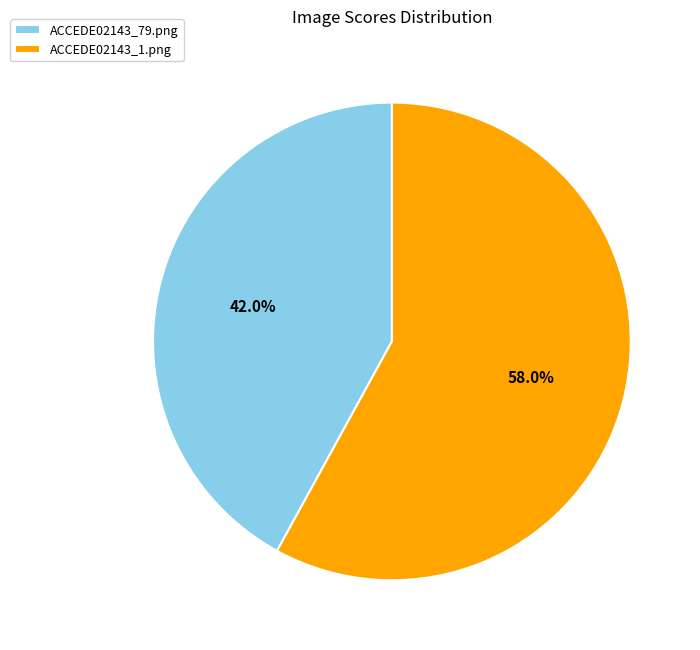

What is the total percentage of ACCEDE02143_1.png and ACCEDE02143_79.png?

100.0%